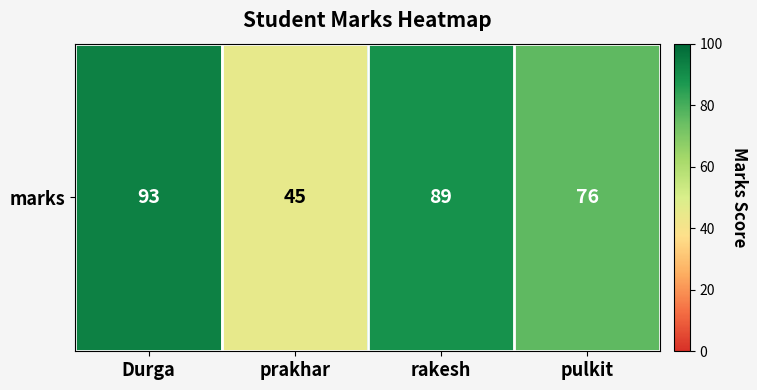

At which label does the data first exceed 89?

Durga